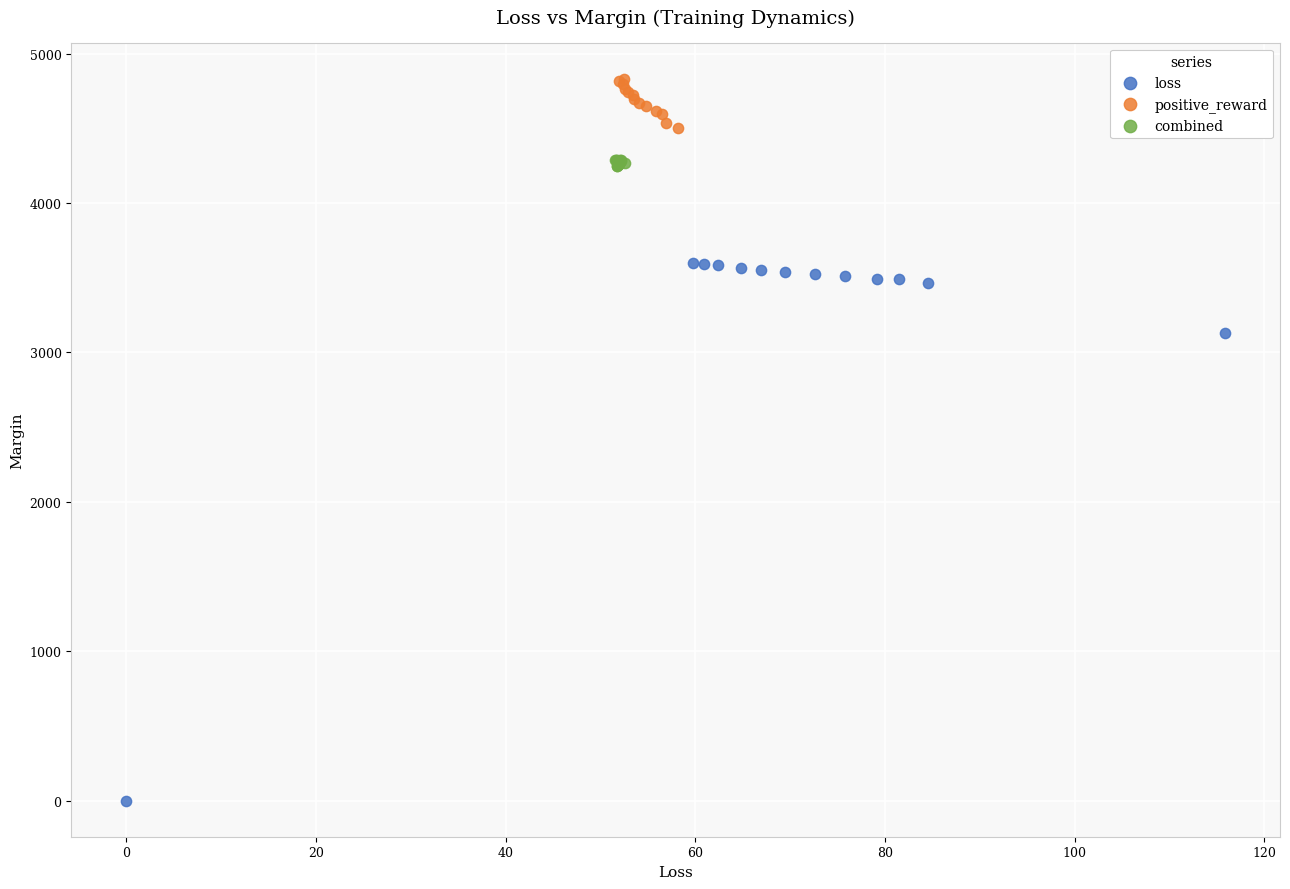

Which series has the widest spread of Y values?

loss